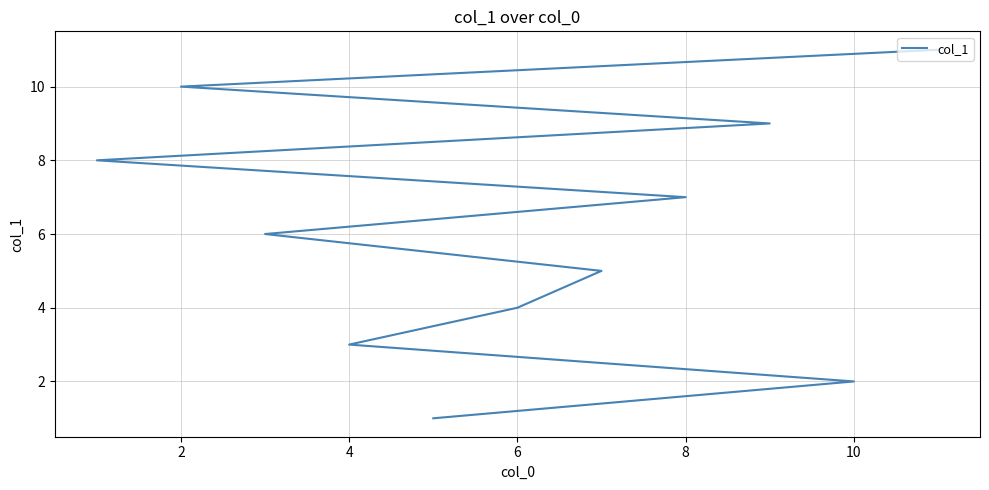

How many lines are shown in the chart?

1